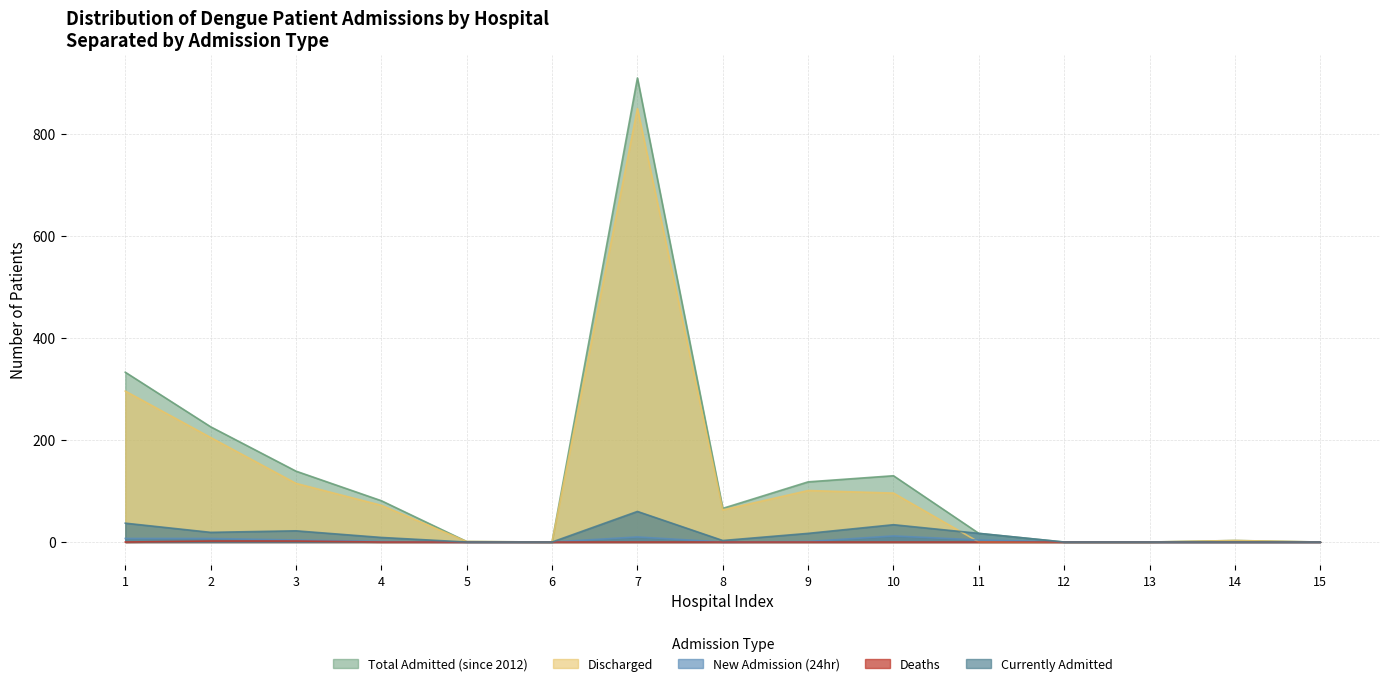

Rank the series at 3 from highest to lowest value.

Total Admitted (since 2012), Discharged, Currently Admitted, New Admission (24hr), Deaths